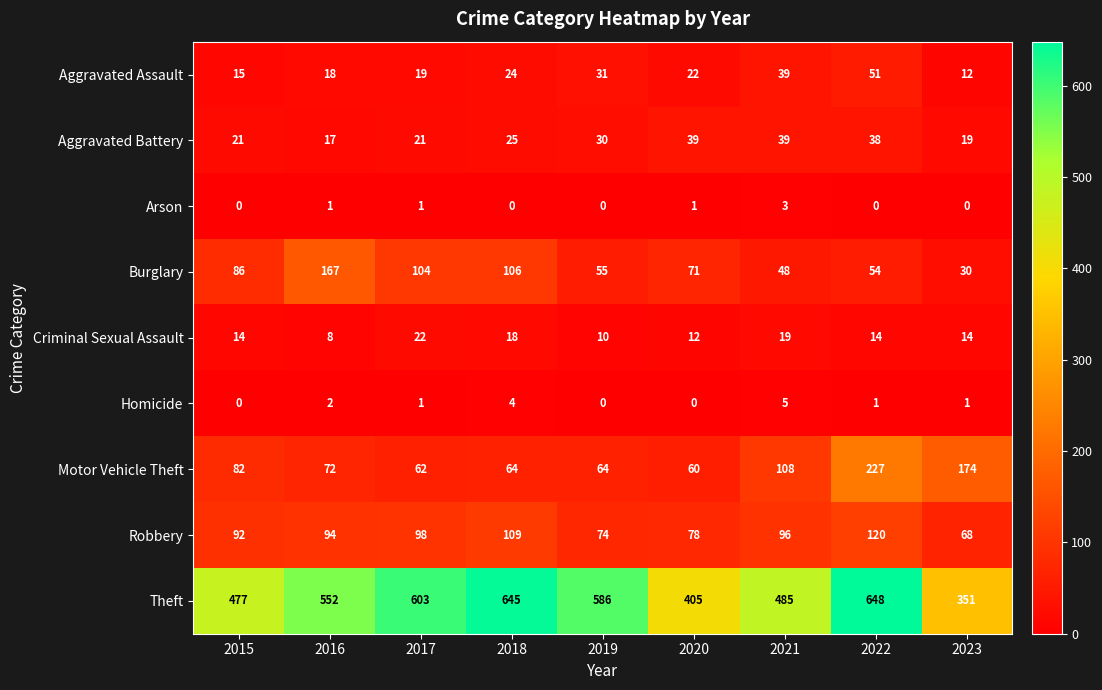

Rank the series by their maximum value, from lowest to highest.

Arson, Homicide, Criminal Sexual Assault, Aggravated Battery, Aggravated Assault, Robbery, Burglary, Motor Vehicle Theft, Theft